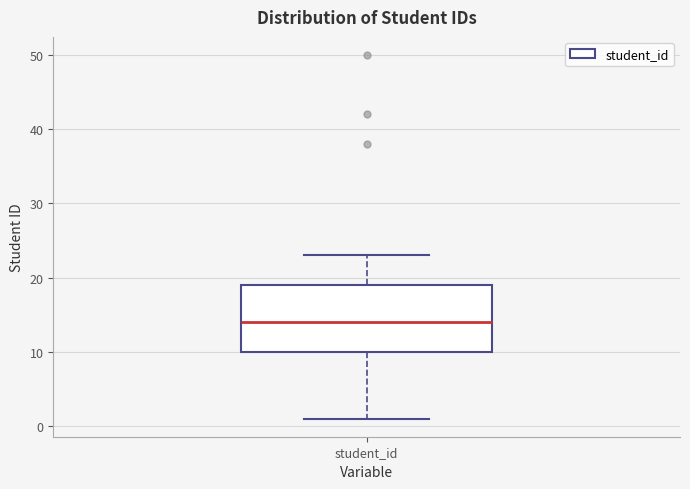

Read this box plot against the y-axis: the position of the median line, the range covered by the box, and the ends of both whiskers. The values are not printed on the chart, so give them approximately, as read against the axis.

median 14, box 10 to 19, whiskers 1 to 23